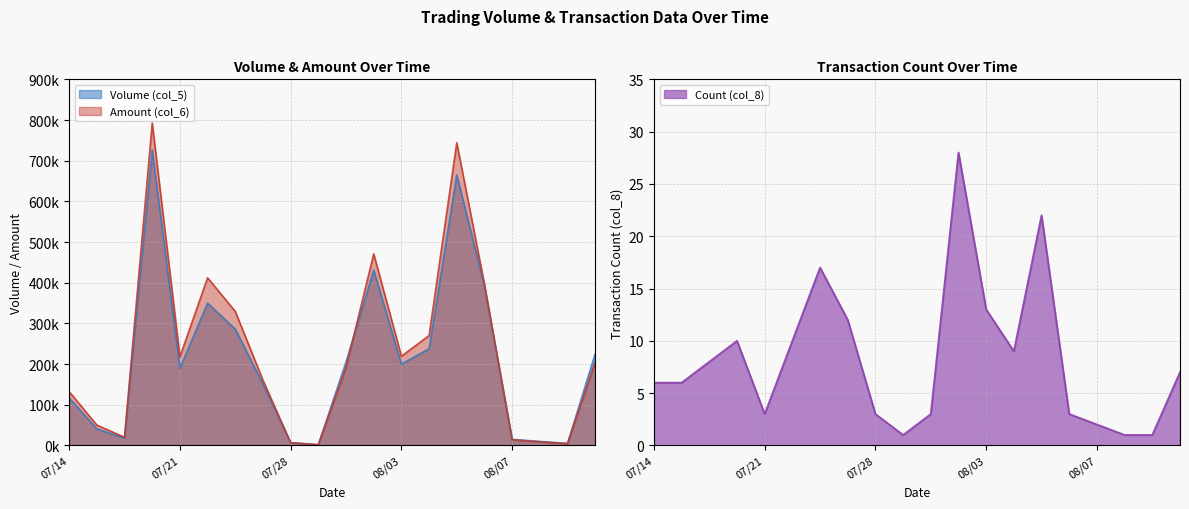

What is the average value of the Volume (col_5) series?

213700